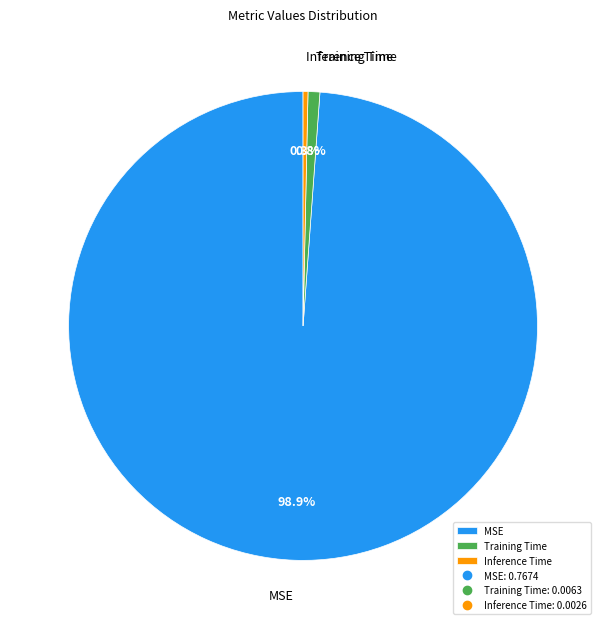

How many slices are in this pie chart?

3